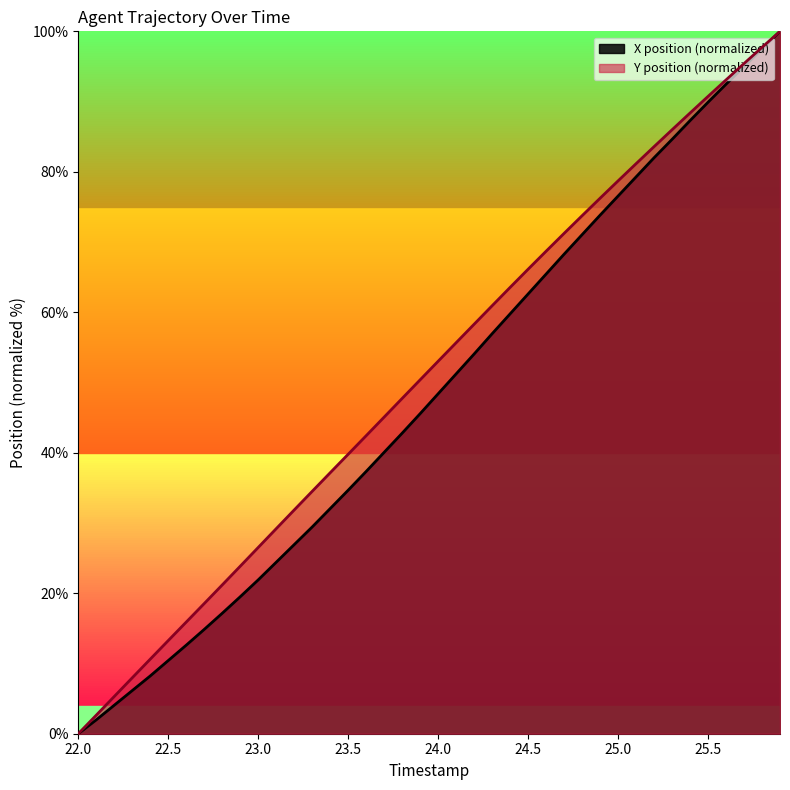

What is the sum of the Y values at 23.5 and 25.6?

132.9